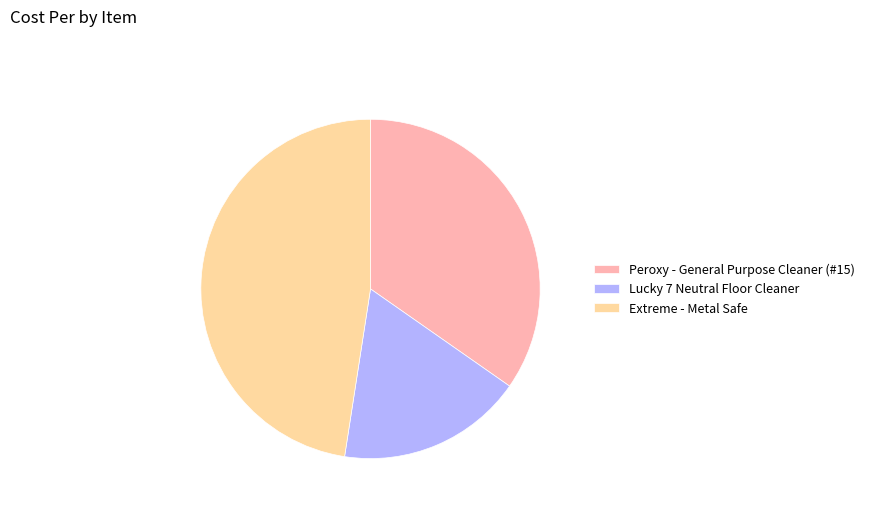

Does Lucky 7 Neutral Floor Cleaner account for over 50% of the chart?

No